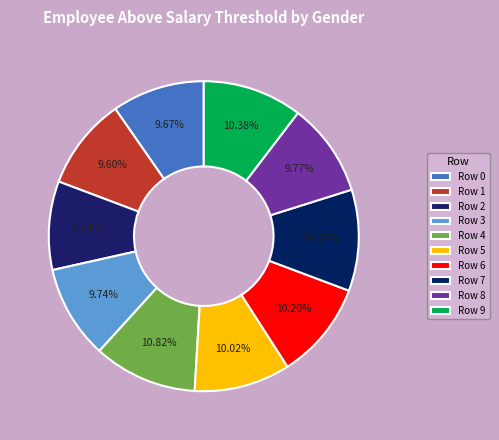

How many slices are in this pie chart?

10